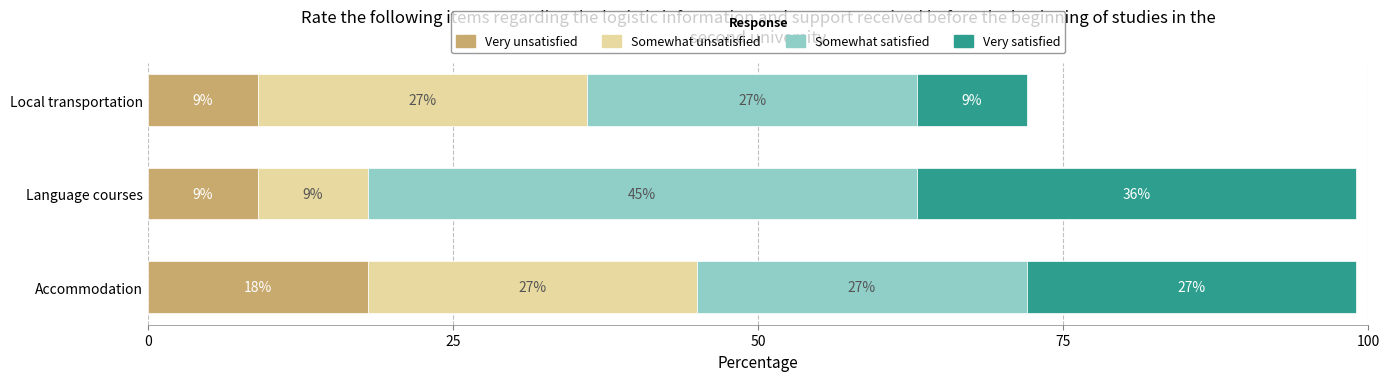

What is the total value across all series at Accommodation?

99